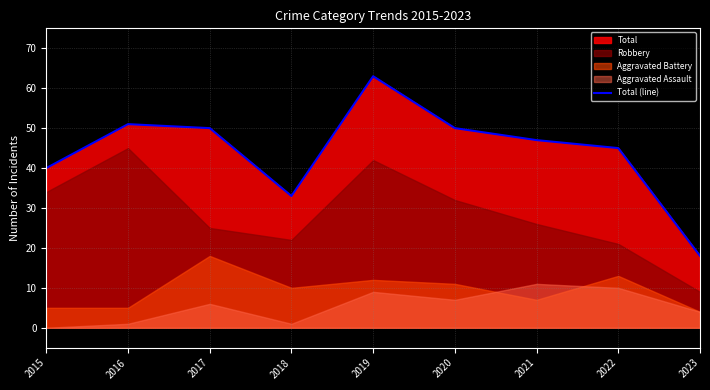

What is the average value?

44